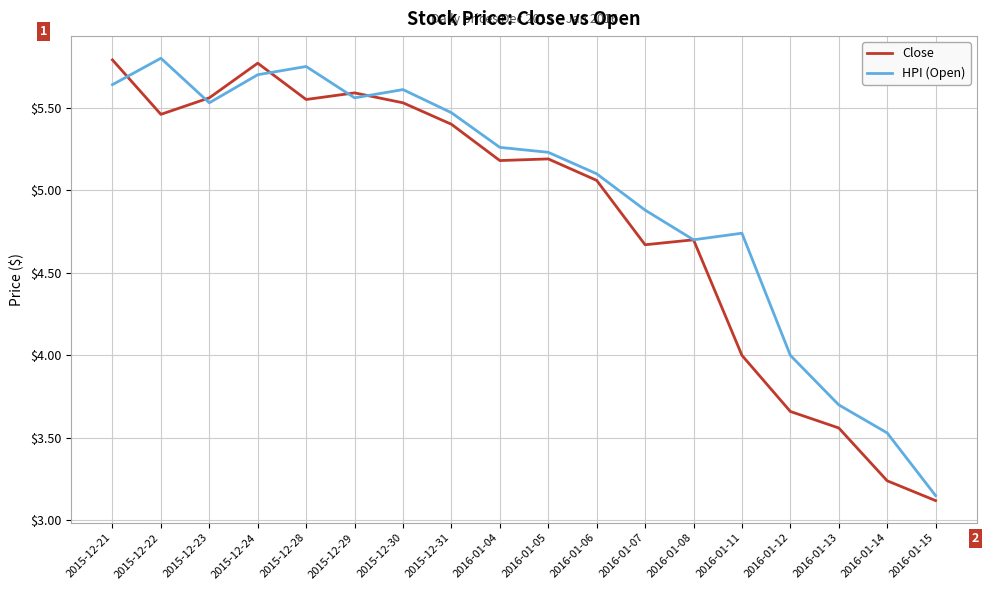

Between 2016-01-06 and 2016-01-11, which series saw the biggest shift?

Close